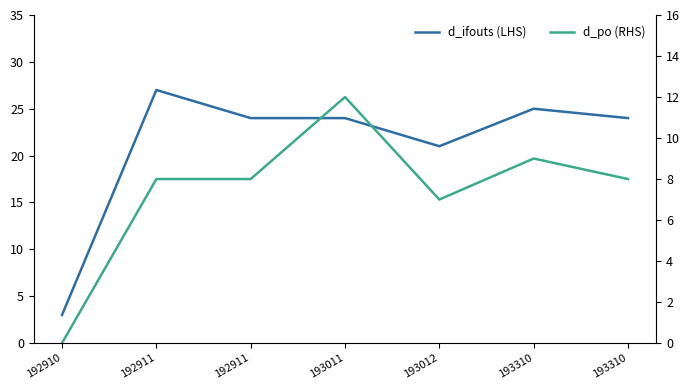

Is it true that d_po (RHS) equals 6 at 193011?

False